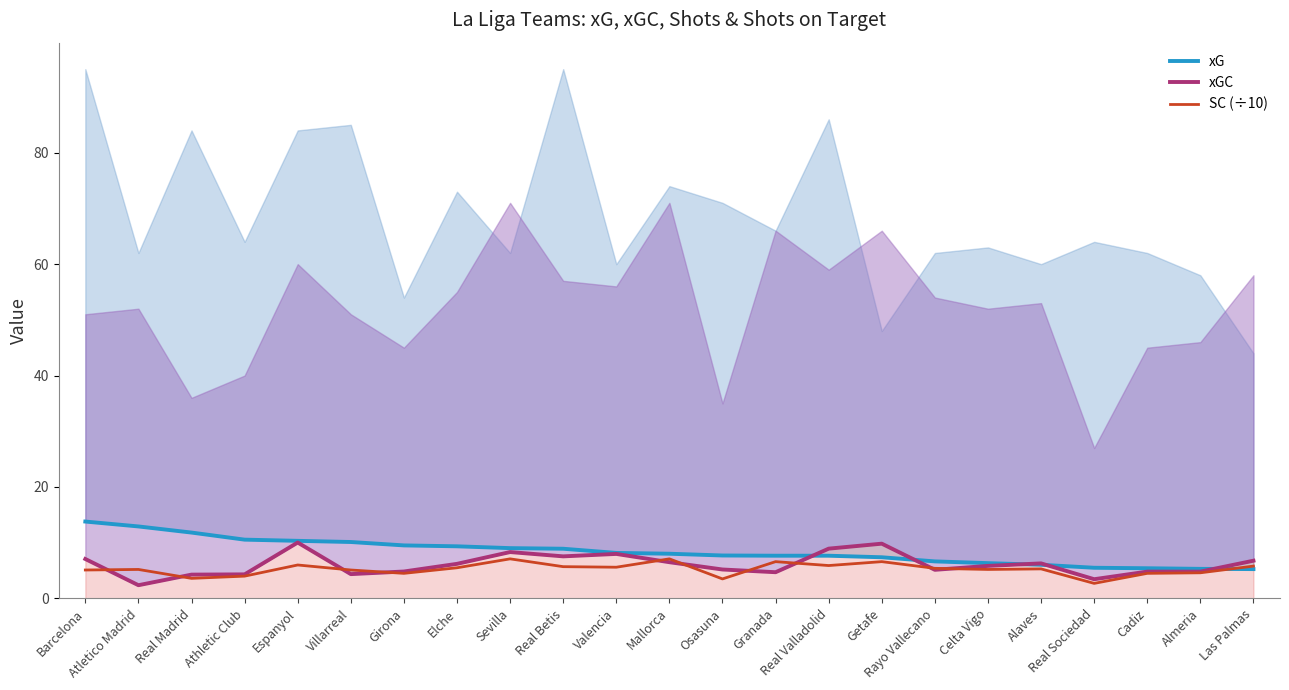

What is the label of the 17th point from the left?

Rayo Vallecano